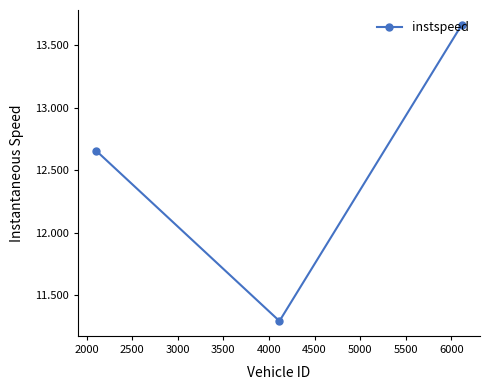

What is the smallest value displayed?

11.3